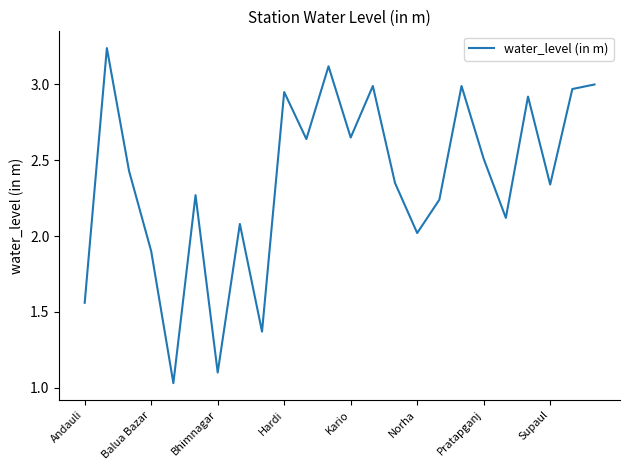

Does the chart have visible grid lines?

No